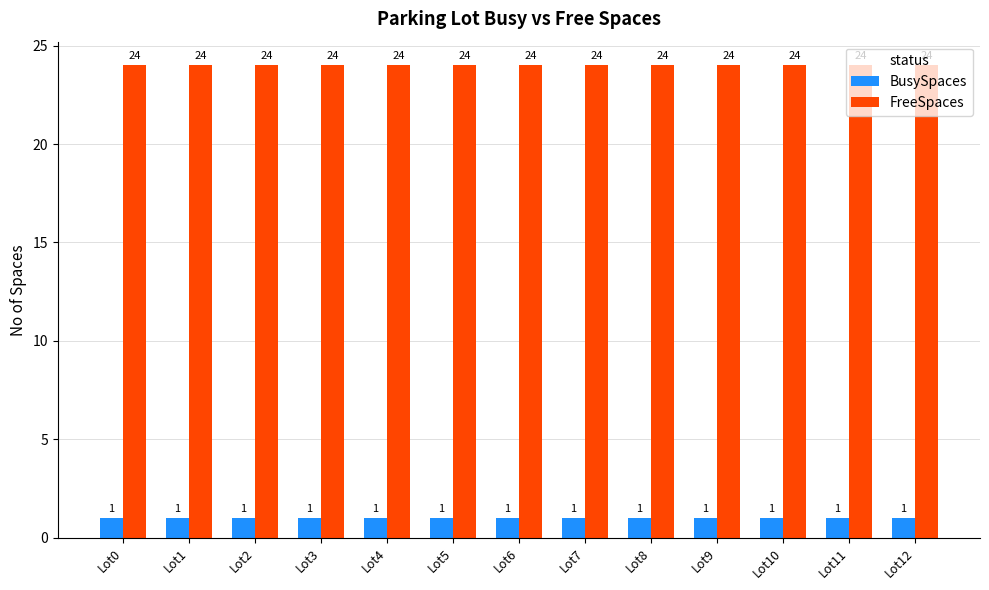

Reading left to right, transcribe all the data shown in this chart.

BusySpaces: Lot0=1	Lot1=1	Lot2=1	Lot3=1	Lot4=1	Lot5=1	Lot6=1	Lot7=1	Lot8=1	Lot9=1	Lot10=1	Lot11=1	Lot12=1
FreeSpaces: Lot0=24	Lot1=24	Lot2=24	Lot3=24	Lot4=24	Lot5=24	Lot6=24	Lot7=24	Lot8=24	Lot9=24	Lot10=24	Lot11=24	Lot12=24